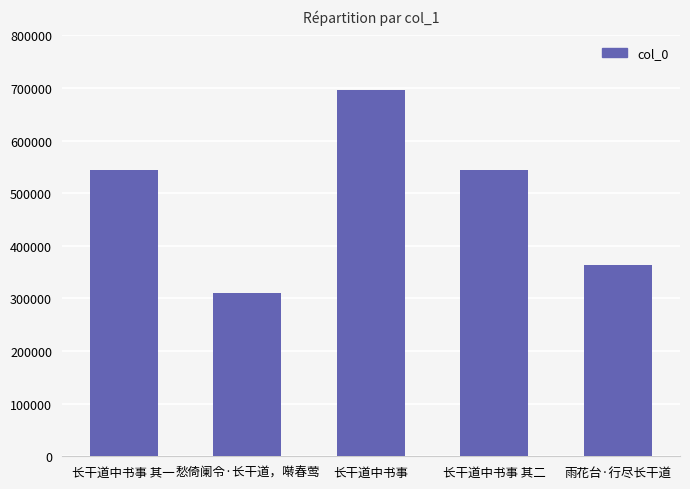

What position from the right is 长干道中书事 其一?

5